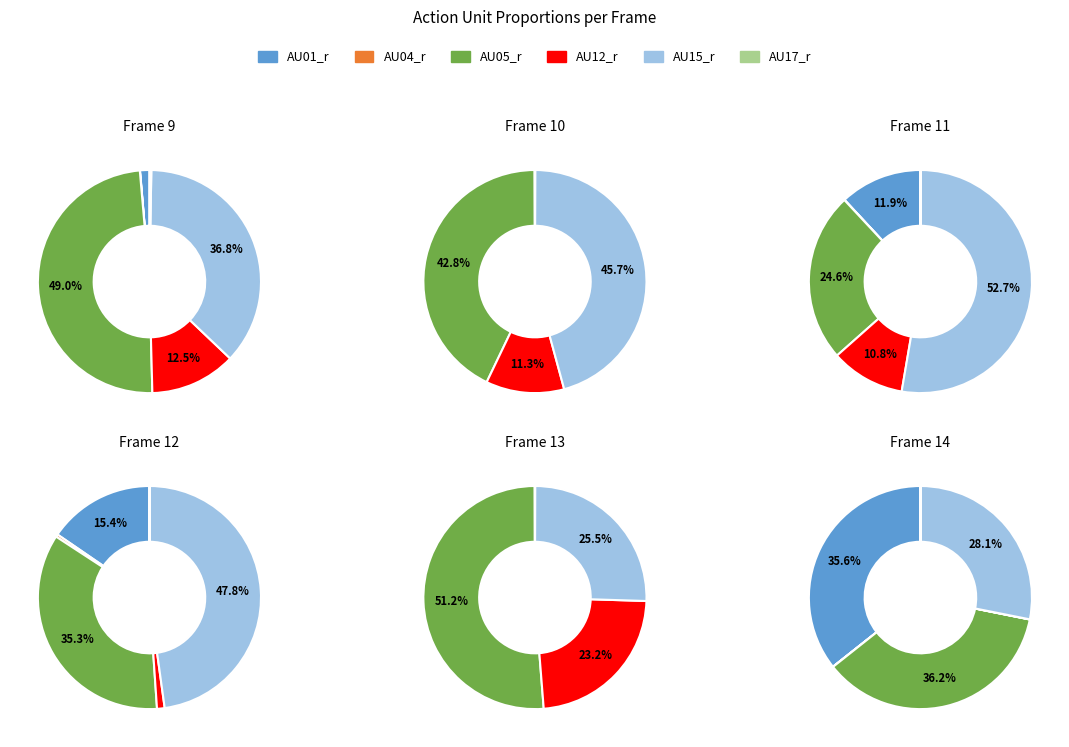

To the nearest percent, what is the average slice percentage?

17%